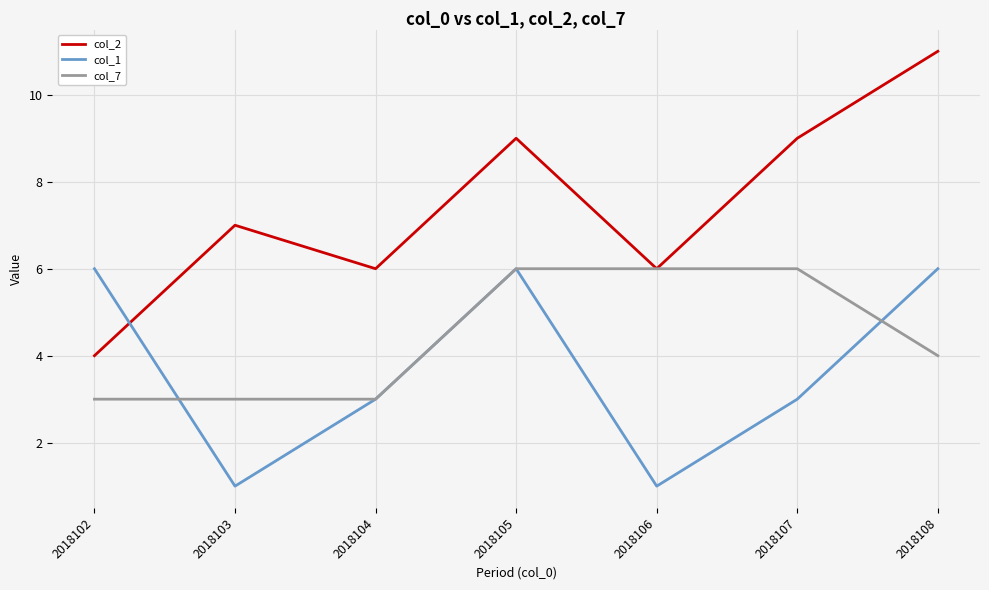

How many values in the col_7 series are below 4?

3